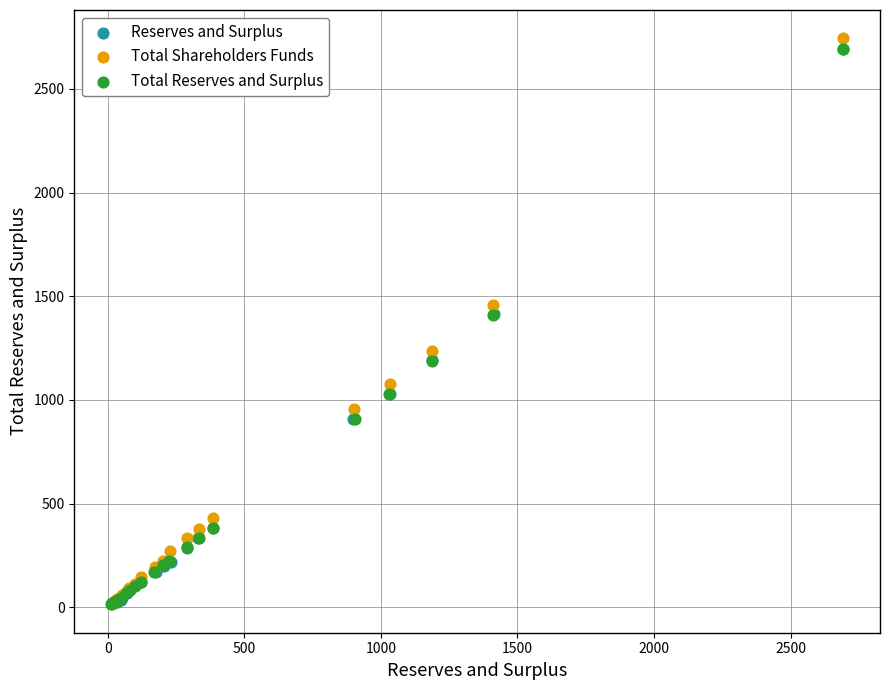

Which series has the widest spread of Y values?

Total Shareholders Funds